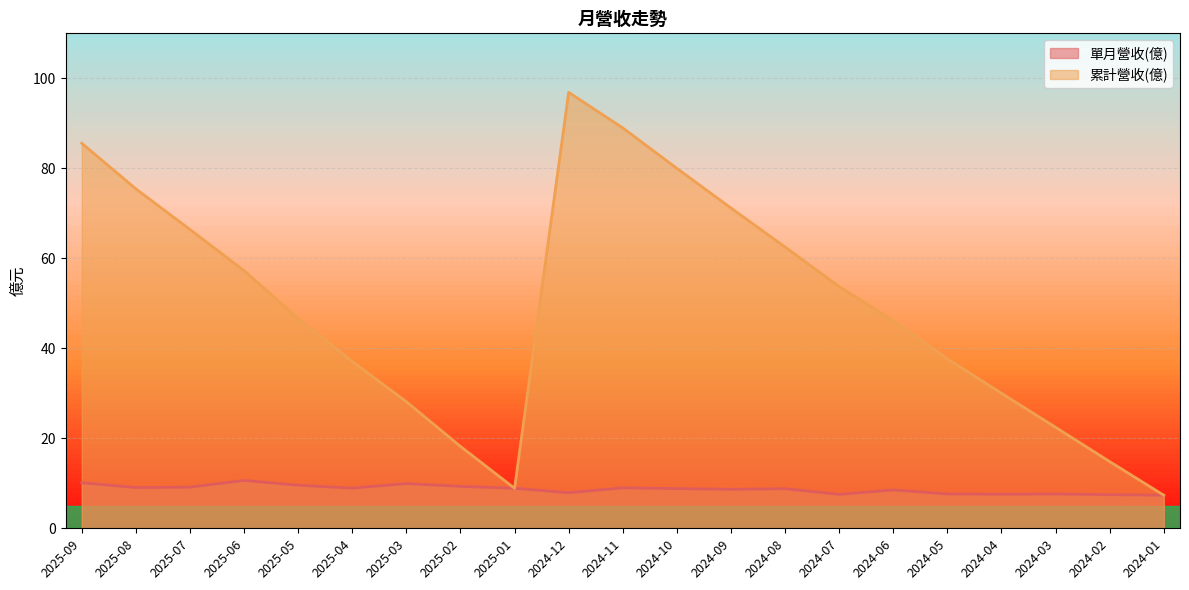

List the labels in order of 累計營收(億) value, largest first.

2024-12, 2024-11, 2025-09, 2024-10, 2025-08, 2024-09, 2025-07, 2024-08, 2025-06, 2024-07, 2025-05, 2024-06, 2024-05, 2025-04, 2024-04, 2025-03, 2024-03, 2025-02, 2024-02, 2025-01, 2024-01